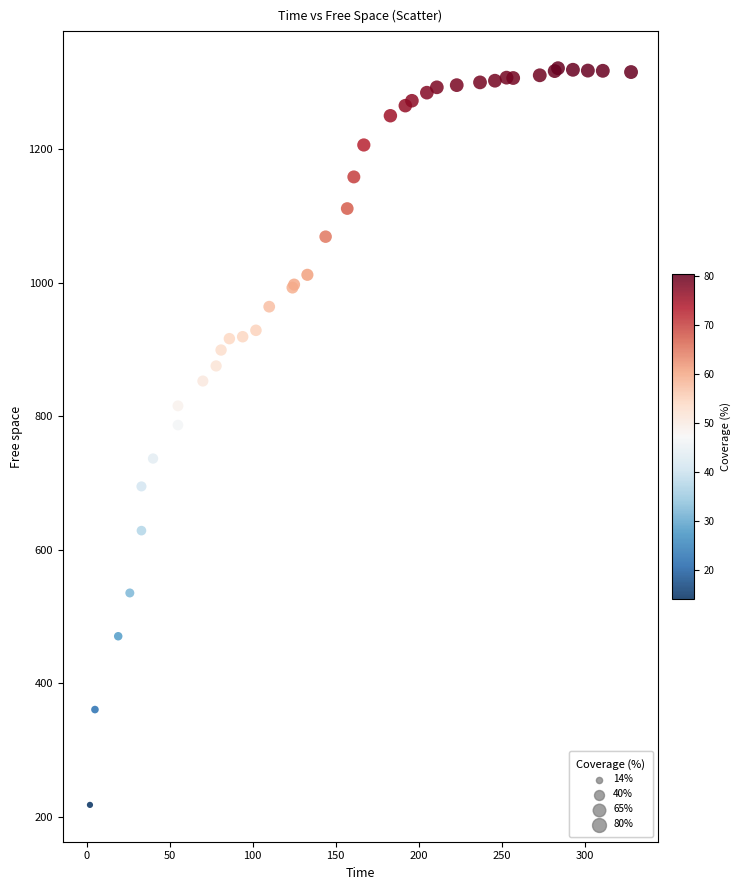

What Y value in the scatter plot is closest to 769?

786.7